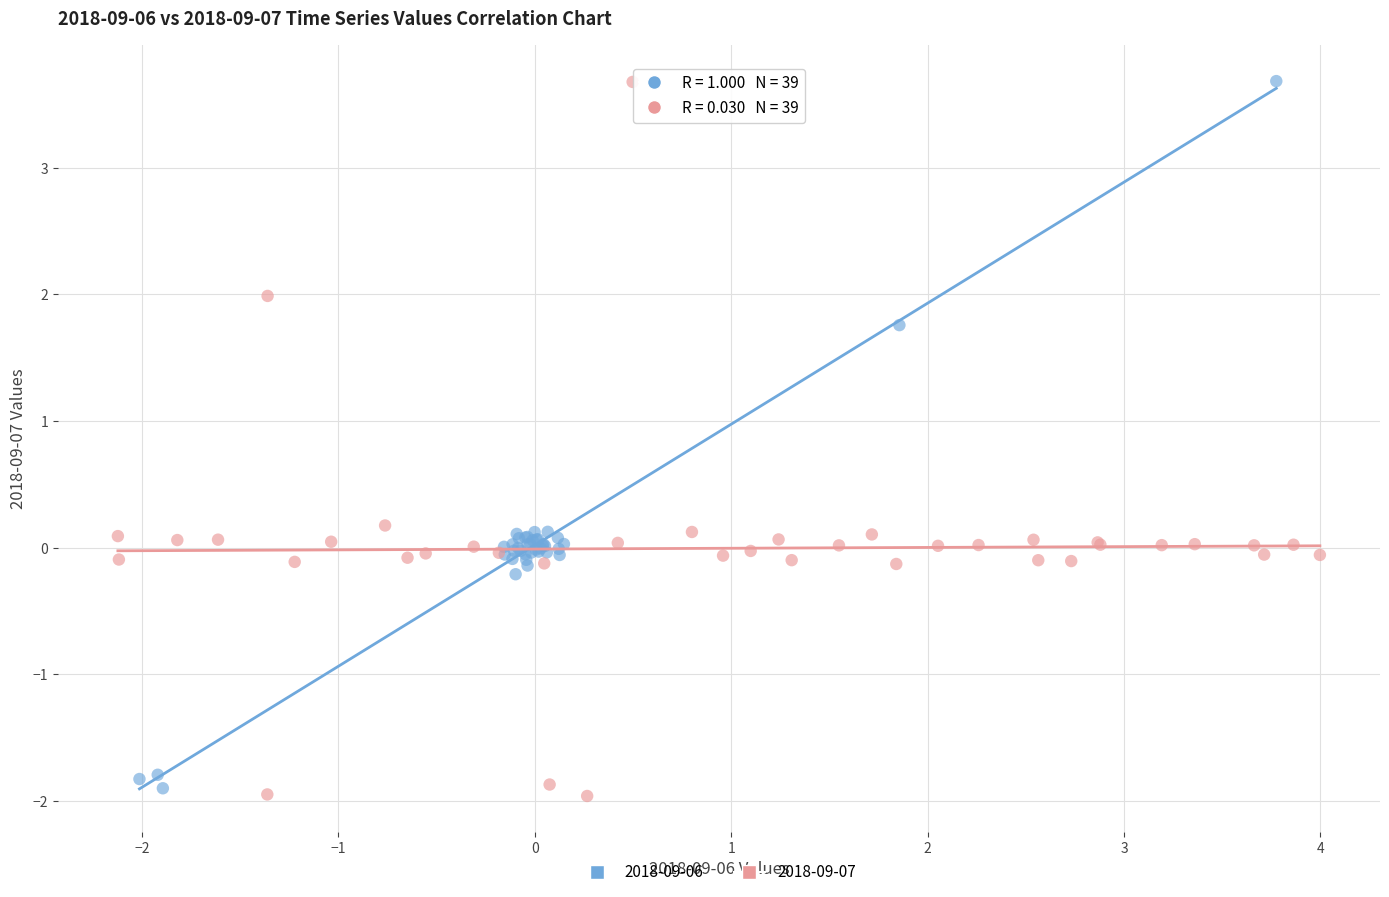

Which series contains the lowest Y value?

2018-09-07